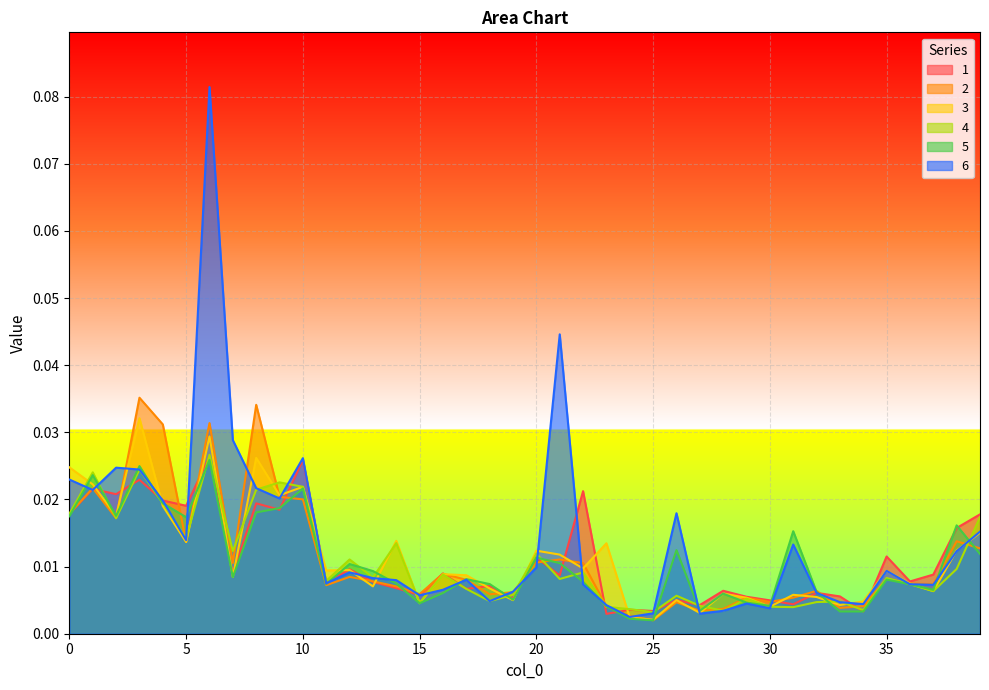

At how many categories does at least one series exceed 0?

40